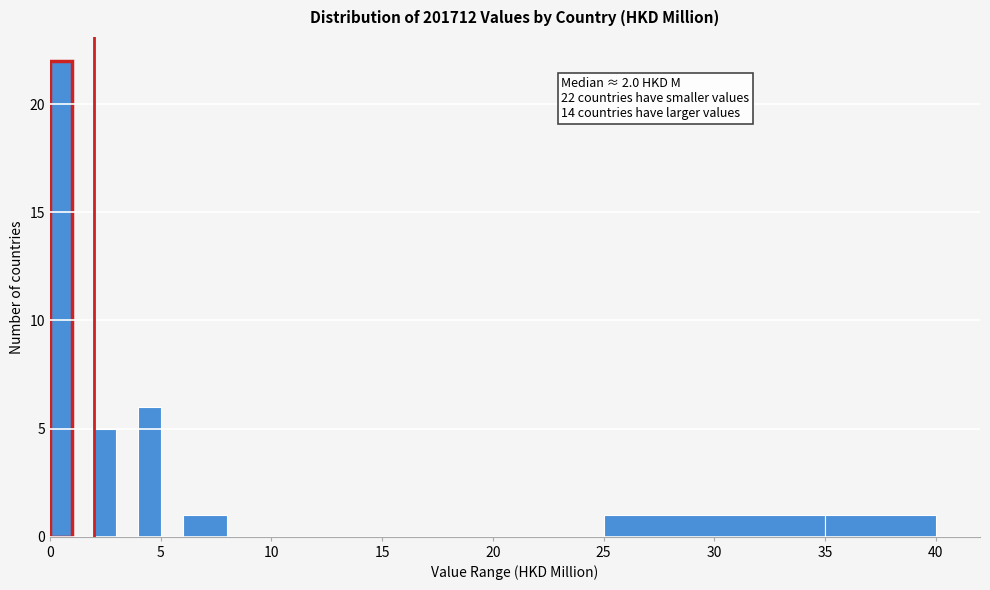

Around what value on the x-axis is the tallest bar? Give the approximate position of its centre, as read against the axis.

0.5